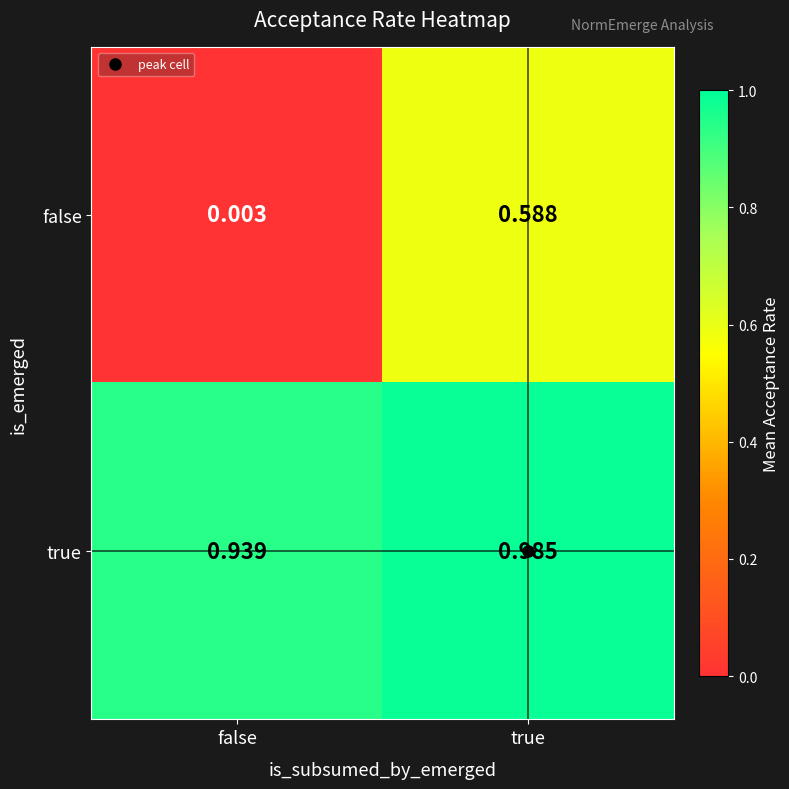

Which series has the widest spread of values?

false